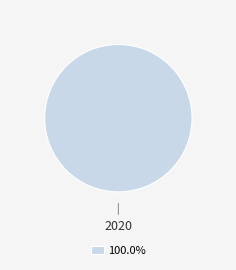

Does any single category account for the majority?

Yes